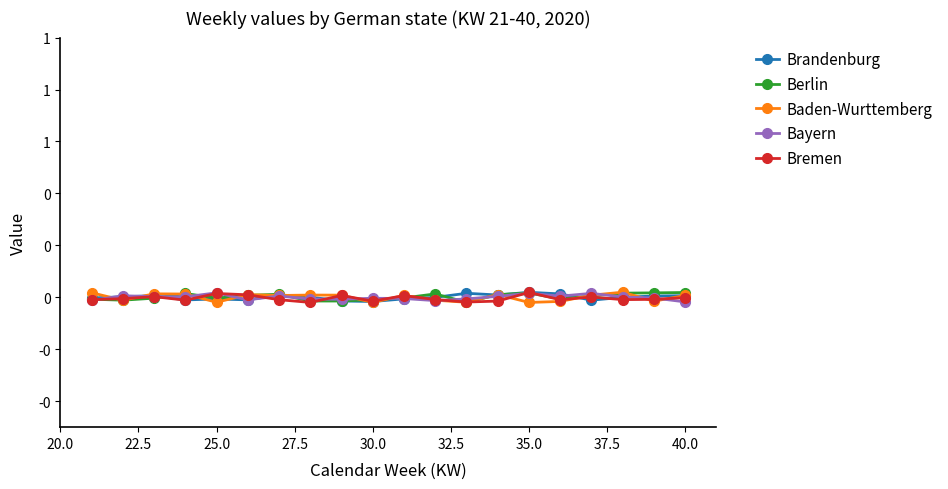

After their last crossing, which series has the higher values: Baden-Wurttemberg or Berlin?

Berlin